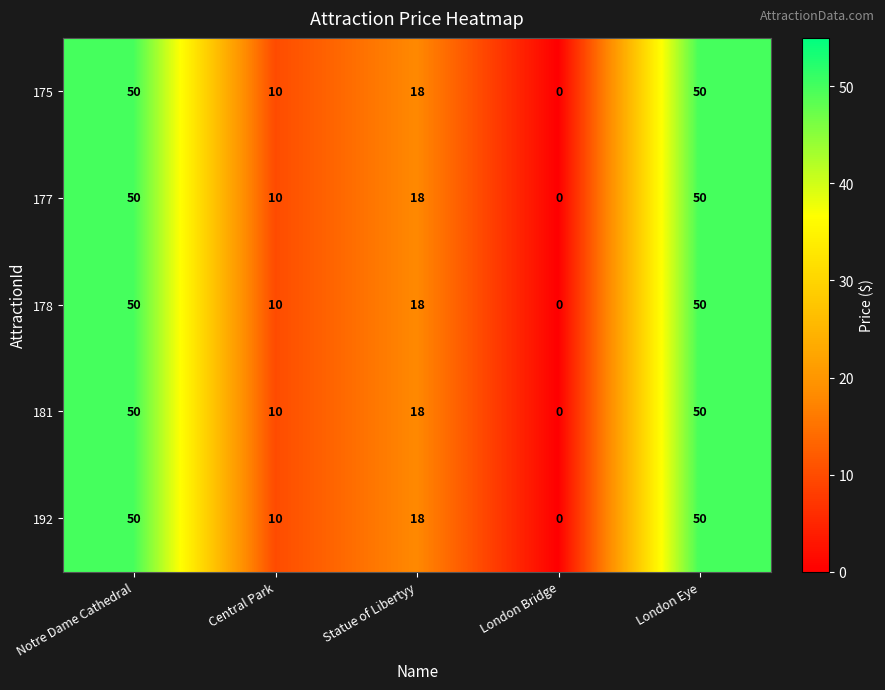

At how many categories does at least one series exceed 17?

3